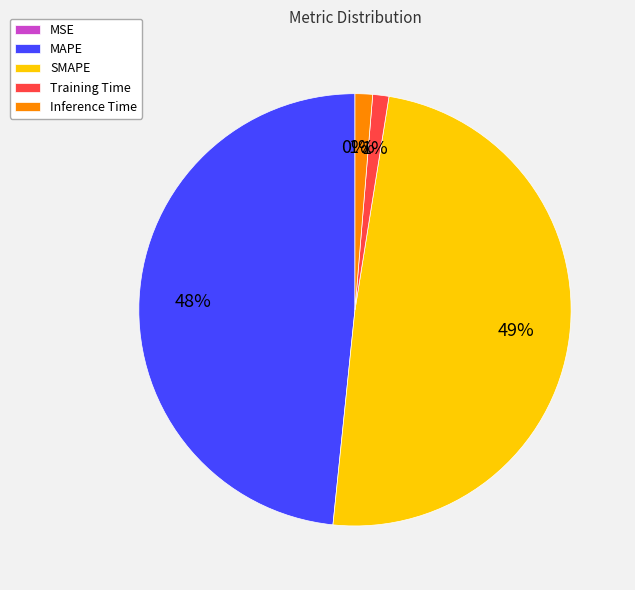

Is it true that Training Time is 16% of the pie?

False